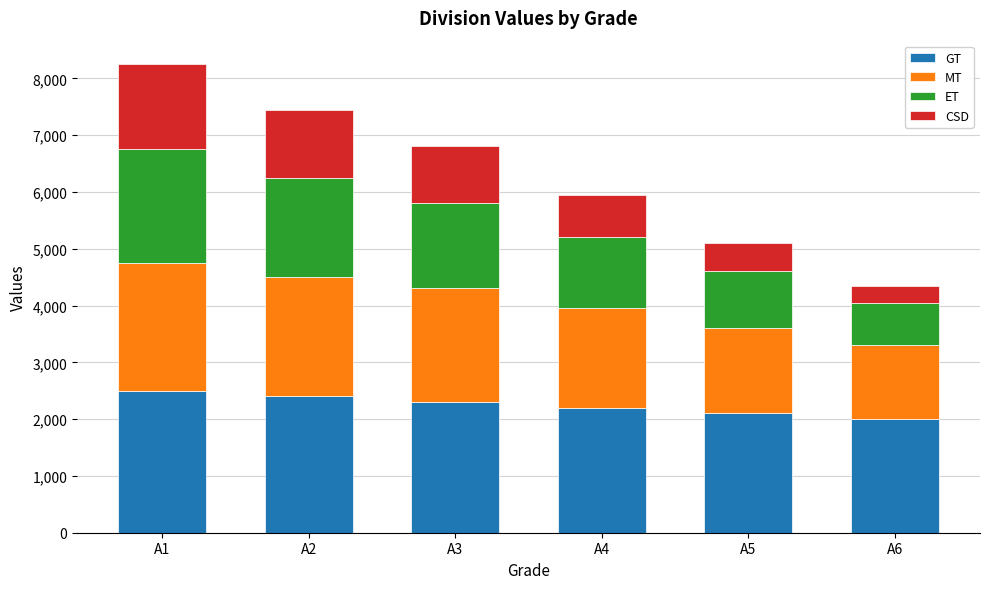

What is the highest value of the GT series?

2500